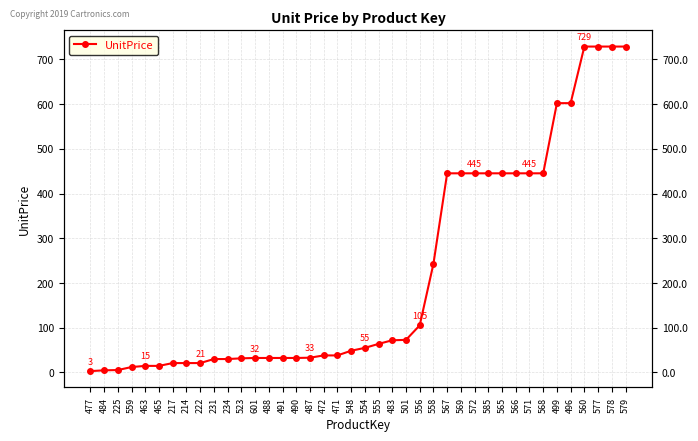

Between 472 and 501, which is larger?

501